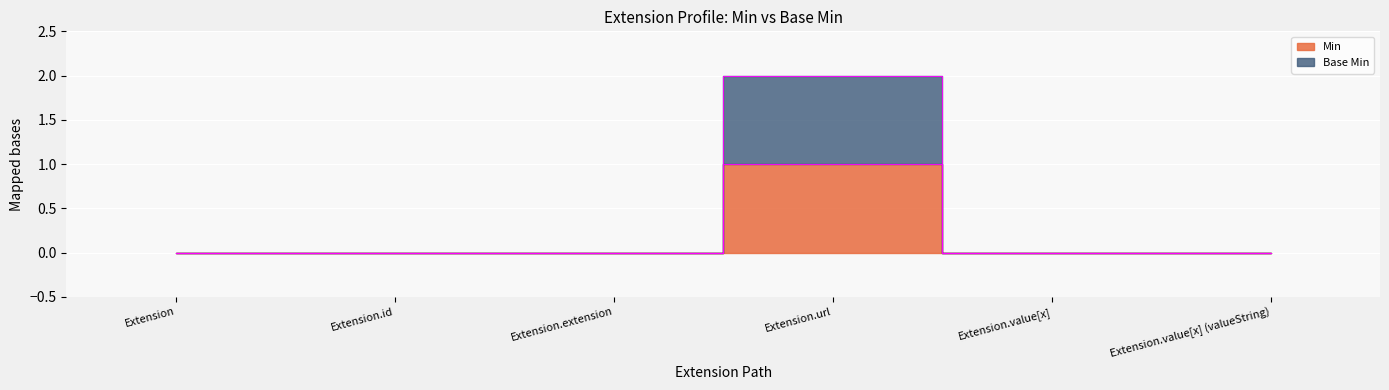

Reading left to right, list all the values displayed in this chart.

Min: 0	0	0	1	0	0
Base Min: 0	0	0	2	0	0